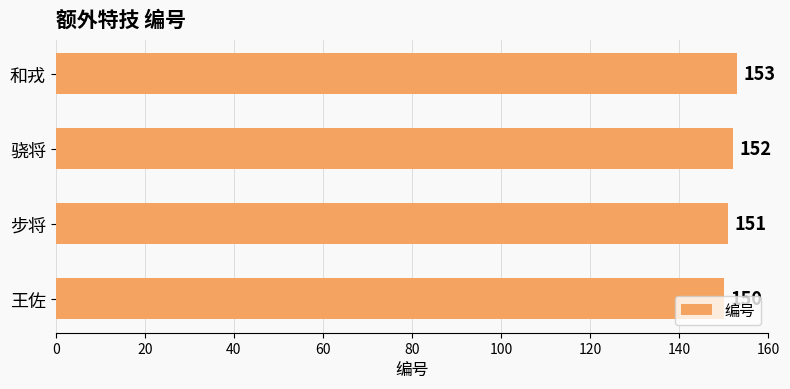

Where is the data nearest to the value 151?

步将